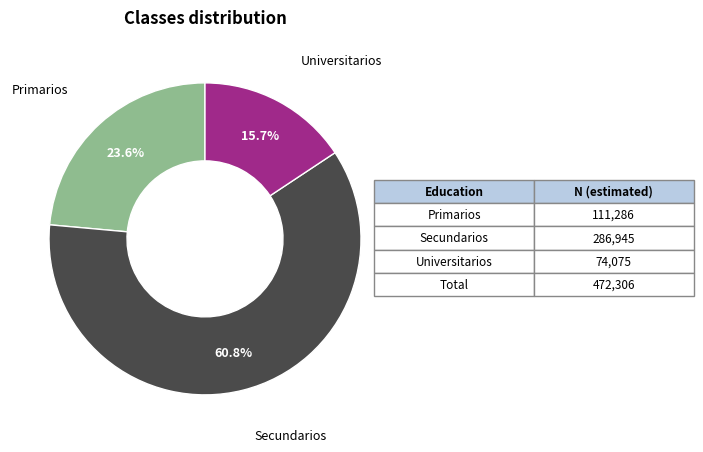

Is there any slice that represents more than half of the pie?

Yes